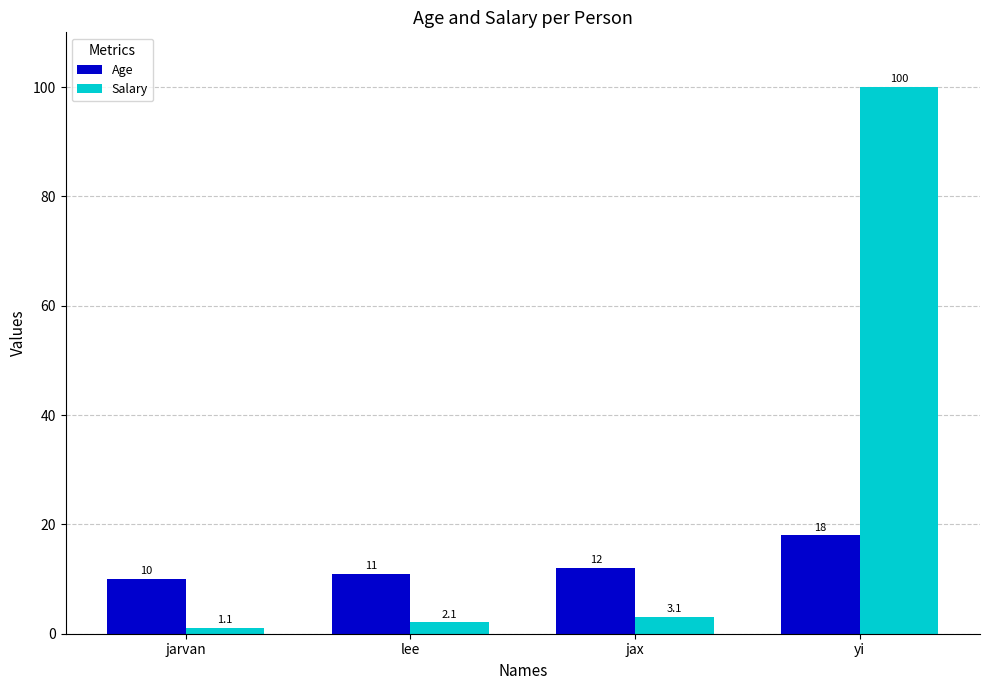

What is the minimum value shown in the chart?

1.1